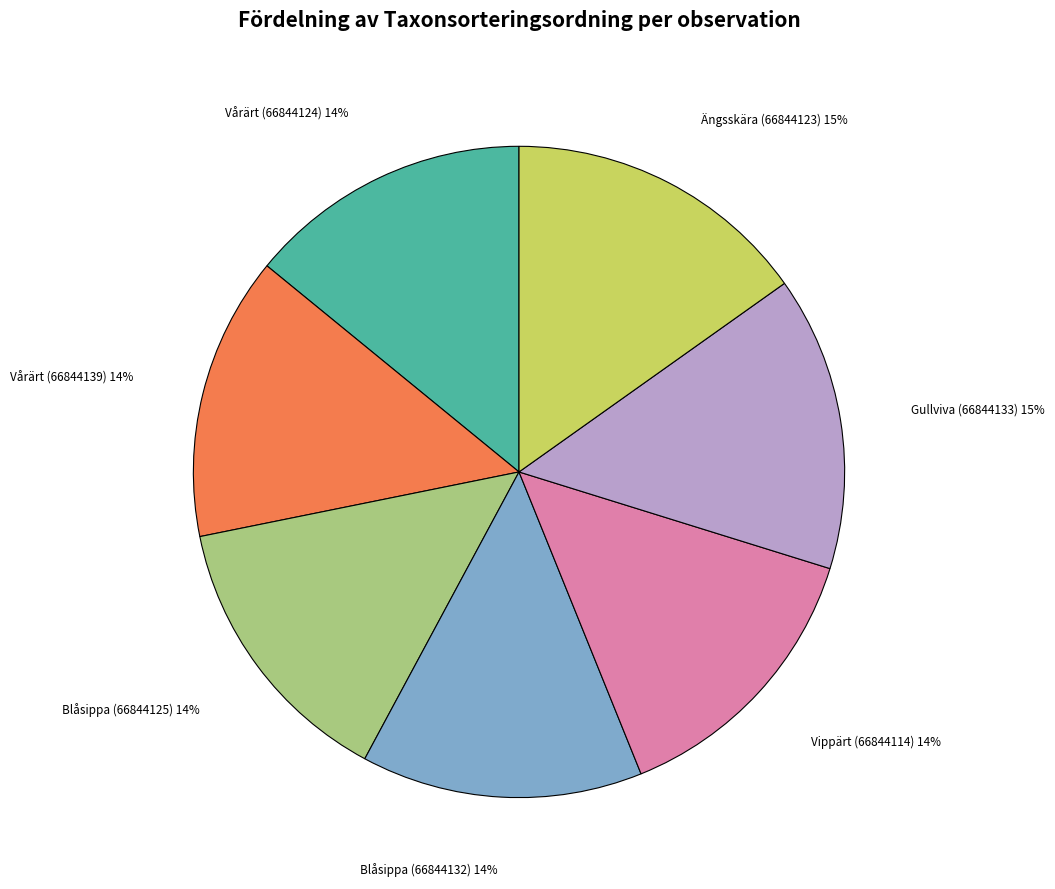

What is the ratio of the value at Vårärt (66844139) to the value at Ängsskära (66844123)?

0.9